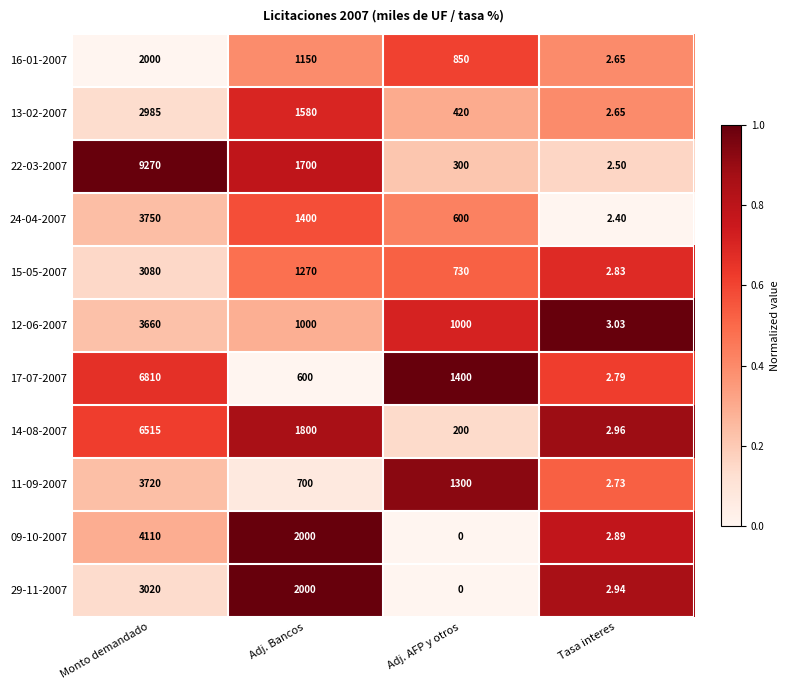

Is the value of 11-09-2007 at Tasa interes greater than the value of 29-11-2007 at Monto demandado?

No